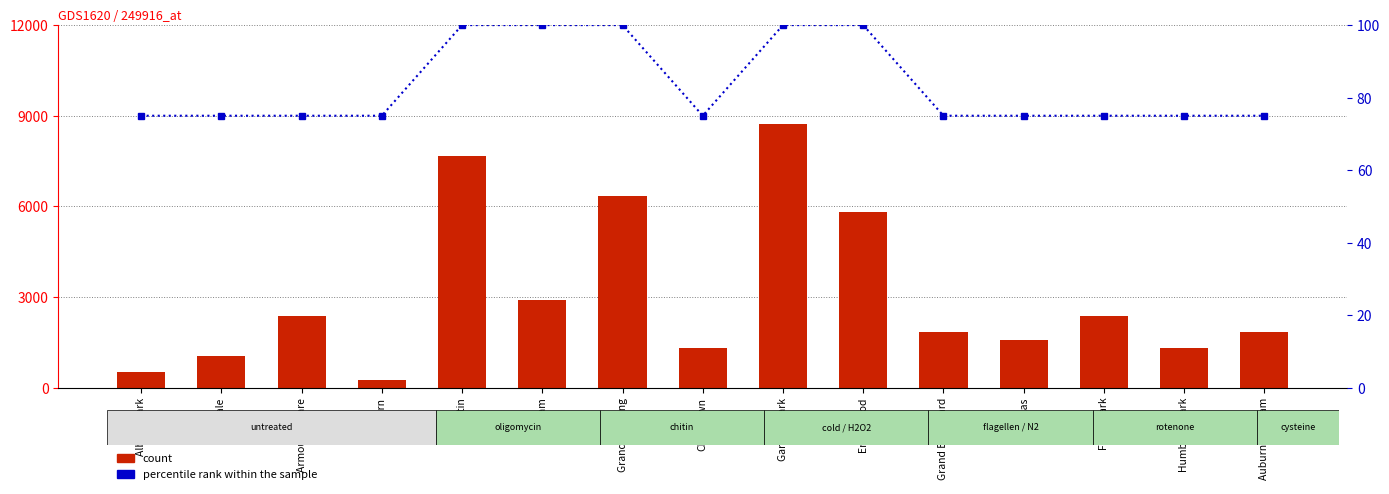

How many values in the percentile rank within the sample series exceed 75?

5